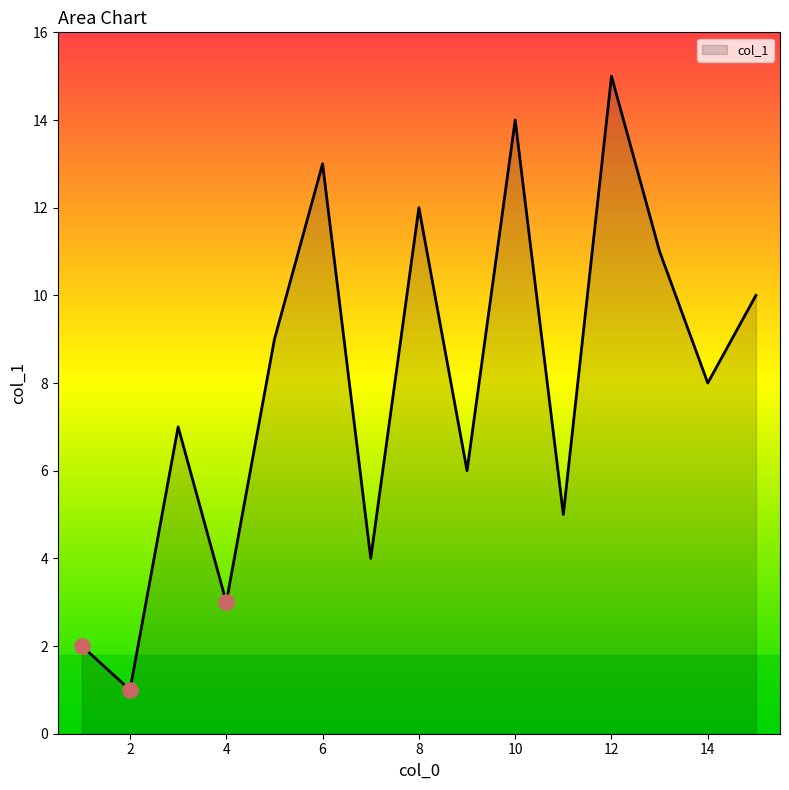

What is the greatest value displayed?

15